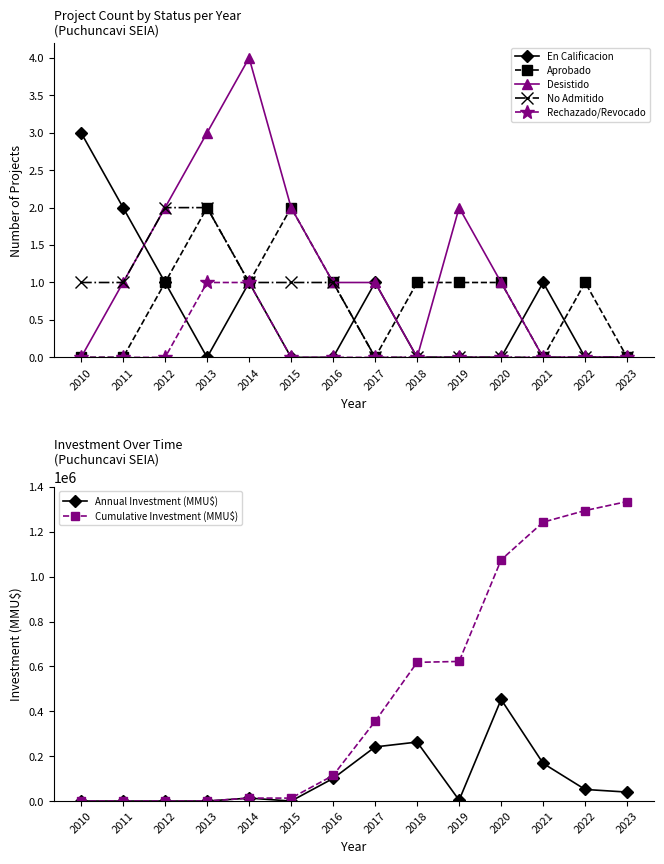

At how many categories does at least one series exceed 0?

13